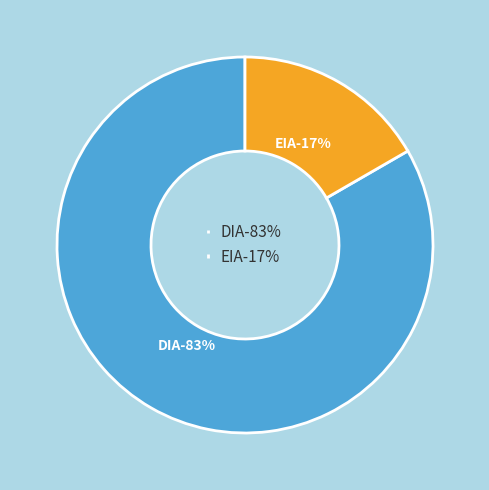

Is it true that DIA is 94% of the pie?

False